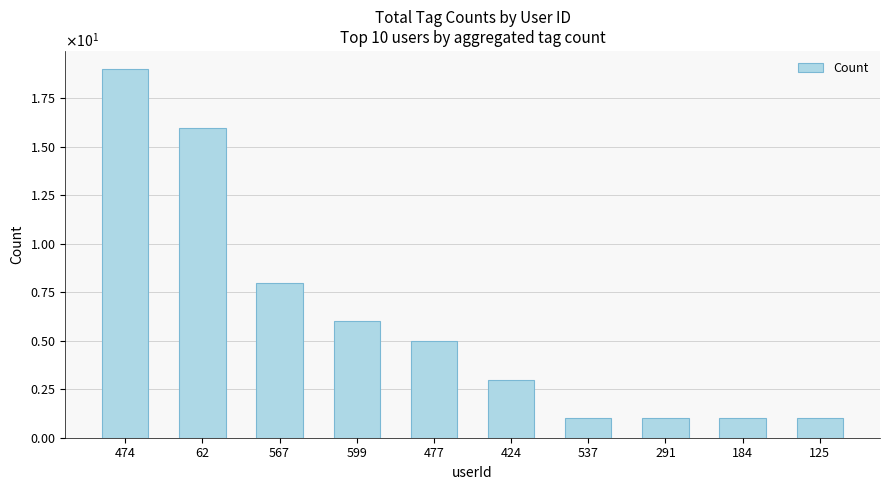

Are the bars grouped side by side (vs. stacked)?

No